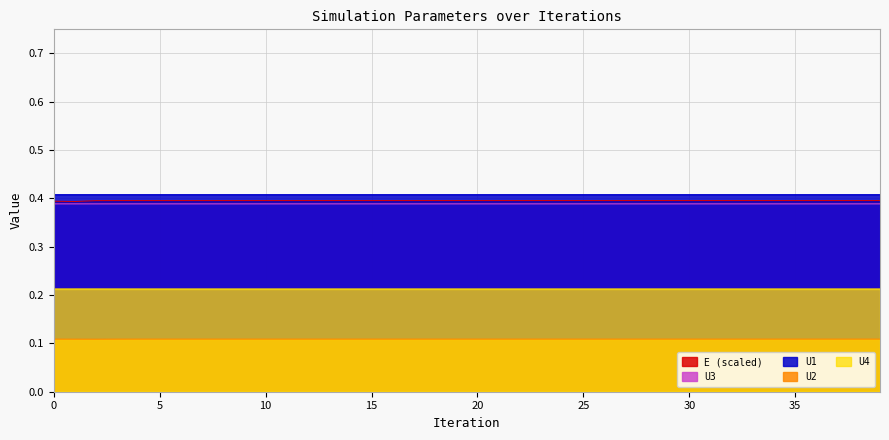

Between 24 and 37, which is larger?

24